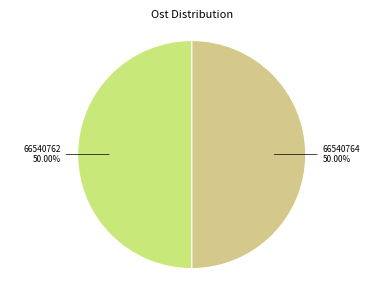

Approximately how many times larger is the value at 66540764 compared to 66540762?

1.0